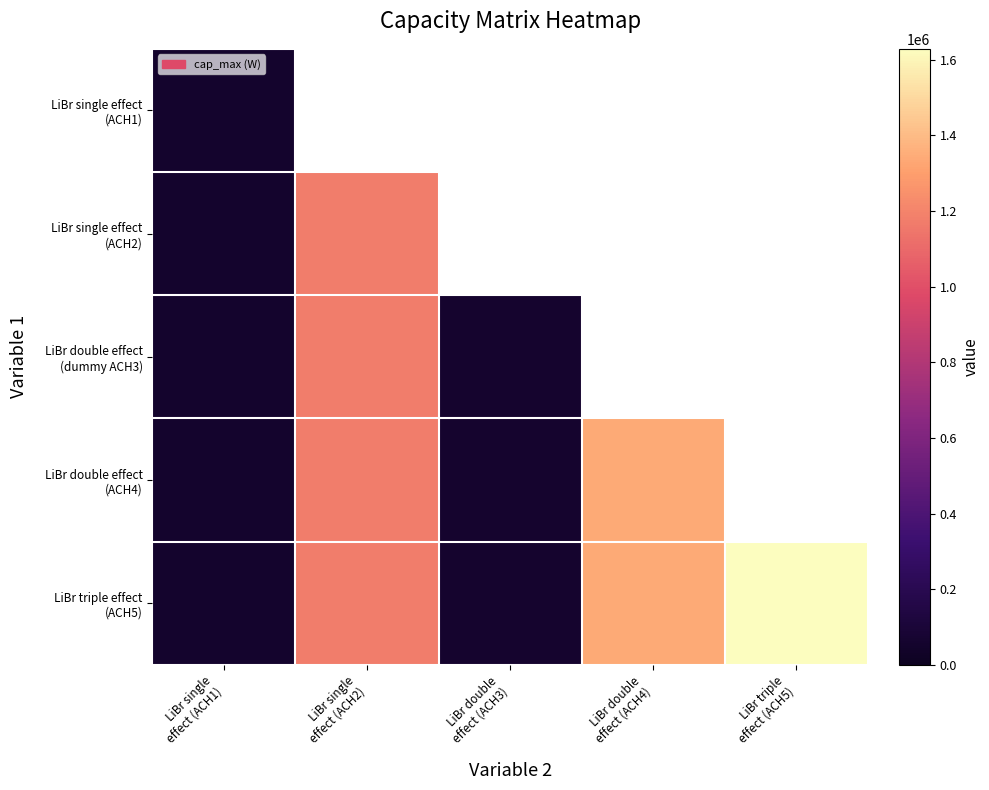

What is the highest value of the LiBr double effect (ACH4) series?

1337450.0